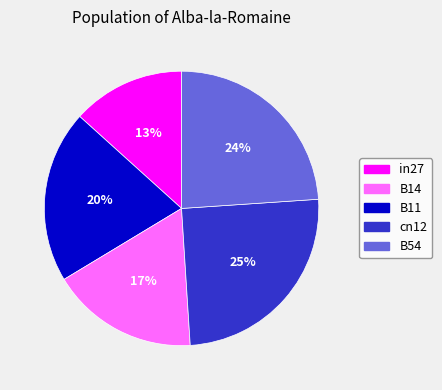

To the nearest percent, what percentage of the pie is B54?

24%